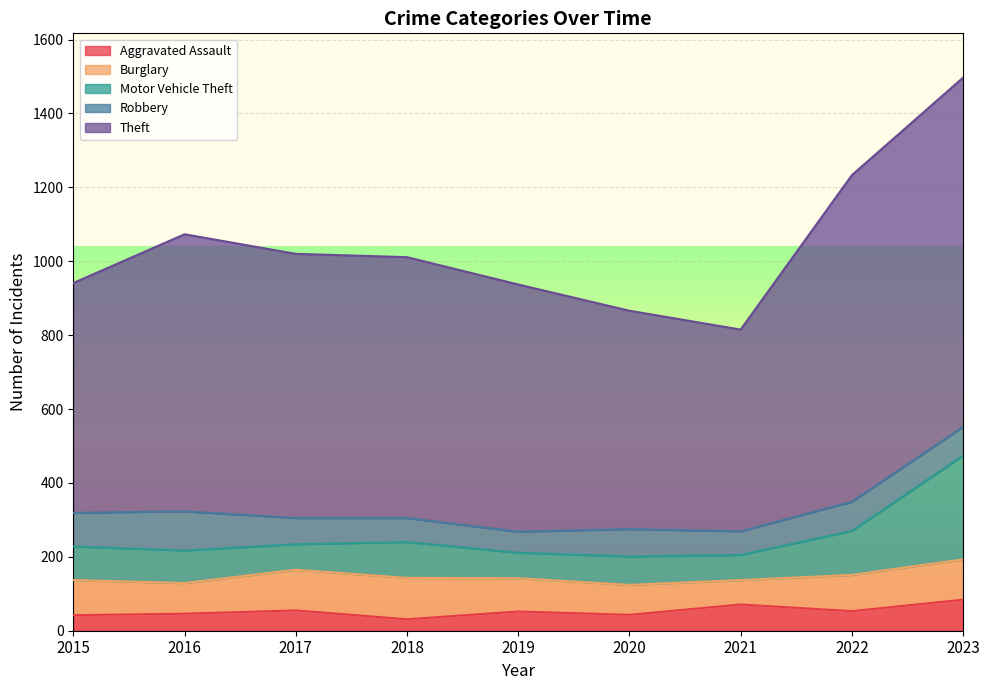

Which category has the highest value across all series?

2023